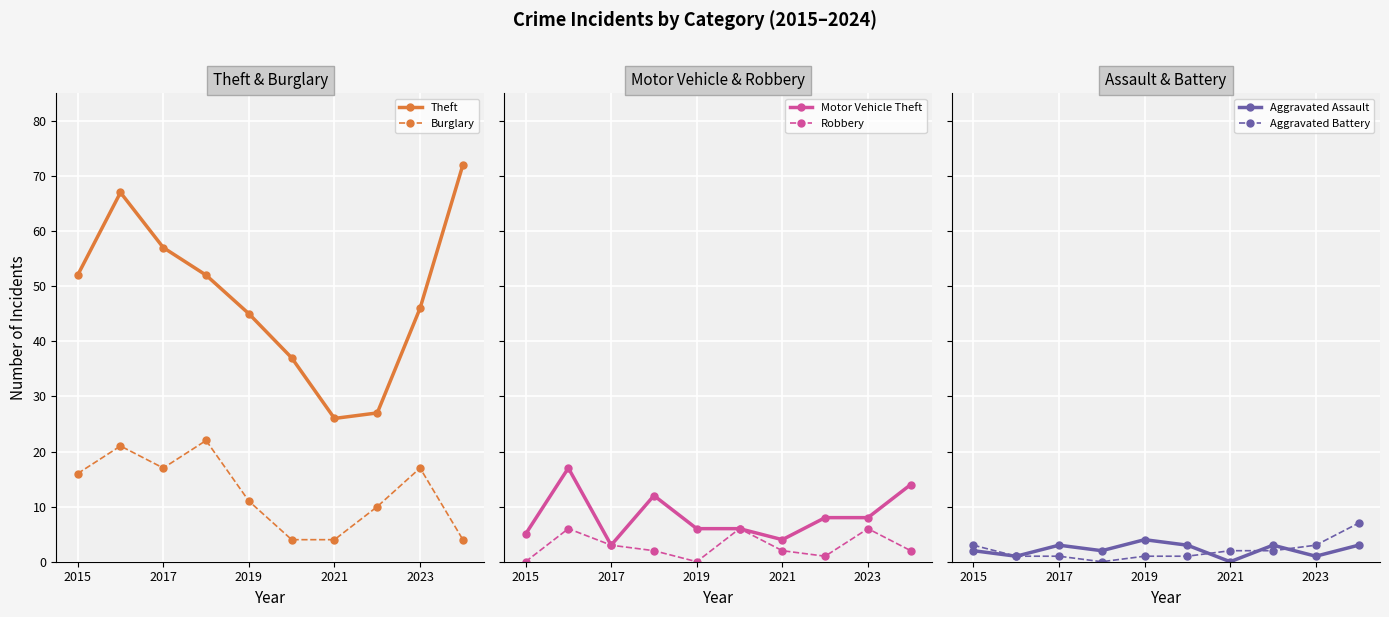

At how many categories does at least one series exceed 24?

10